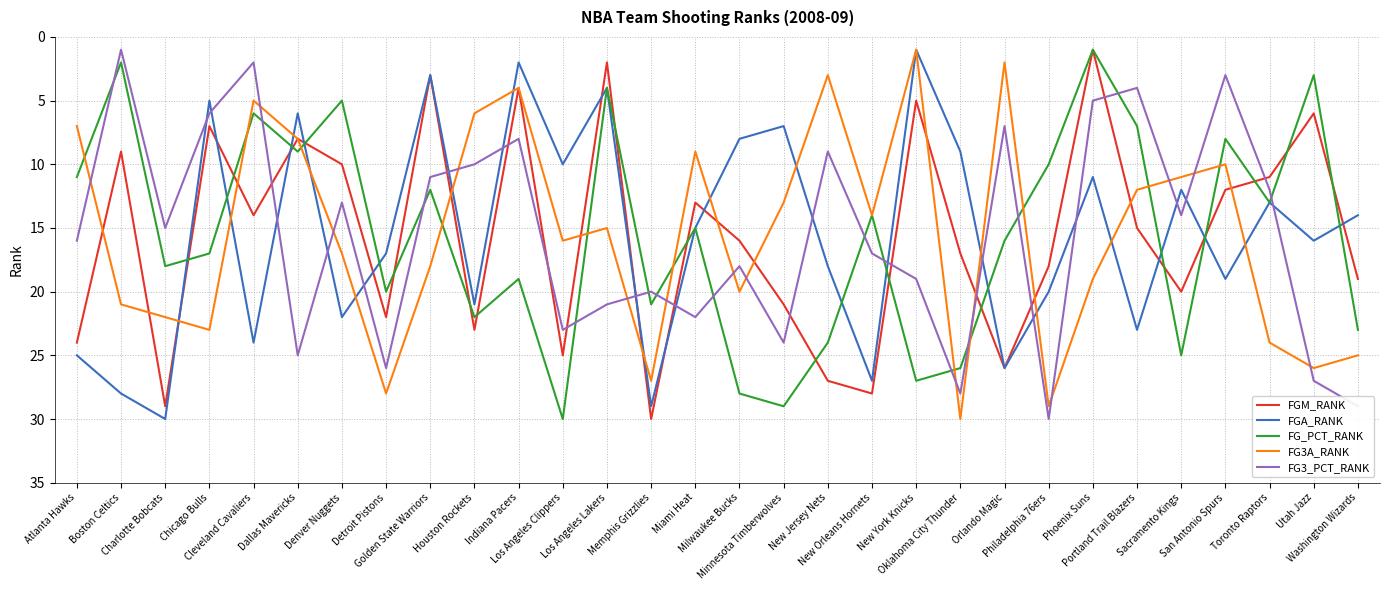

After their last crossing, which series has the higher values: FG3_PCT_RANK or FGM_RANK?

FG3_PCT_RANK